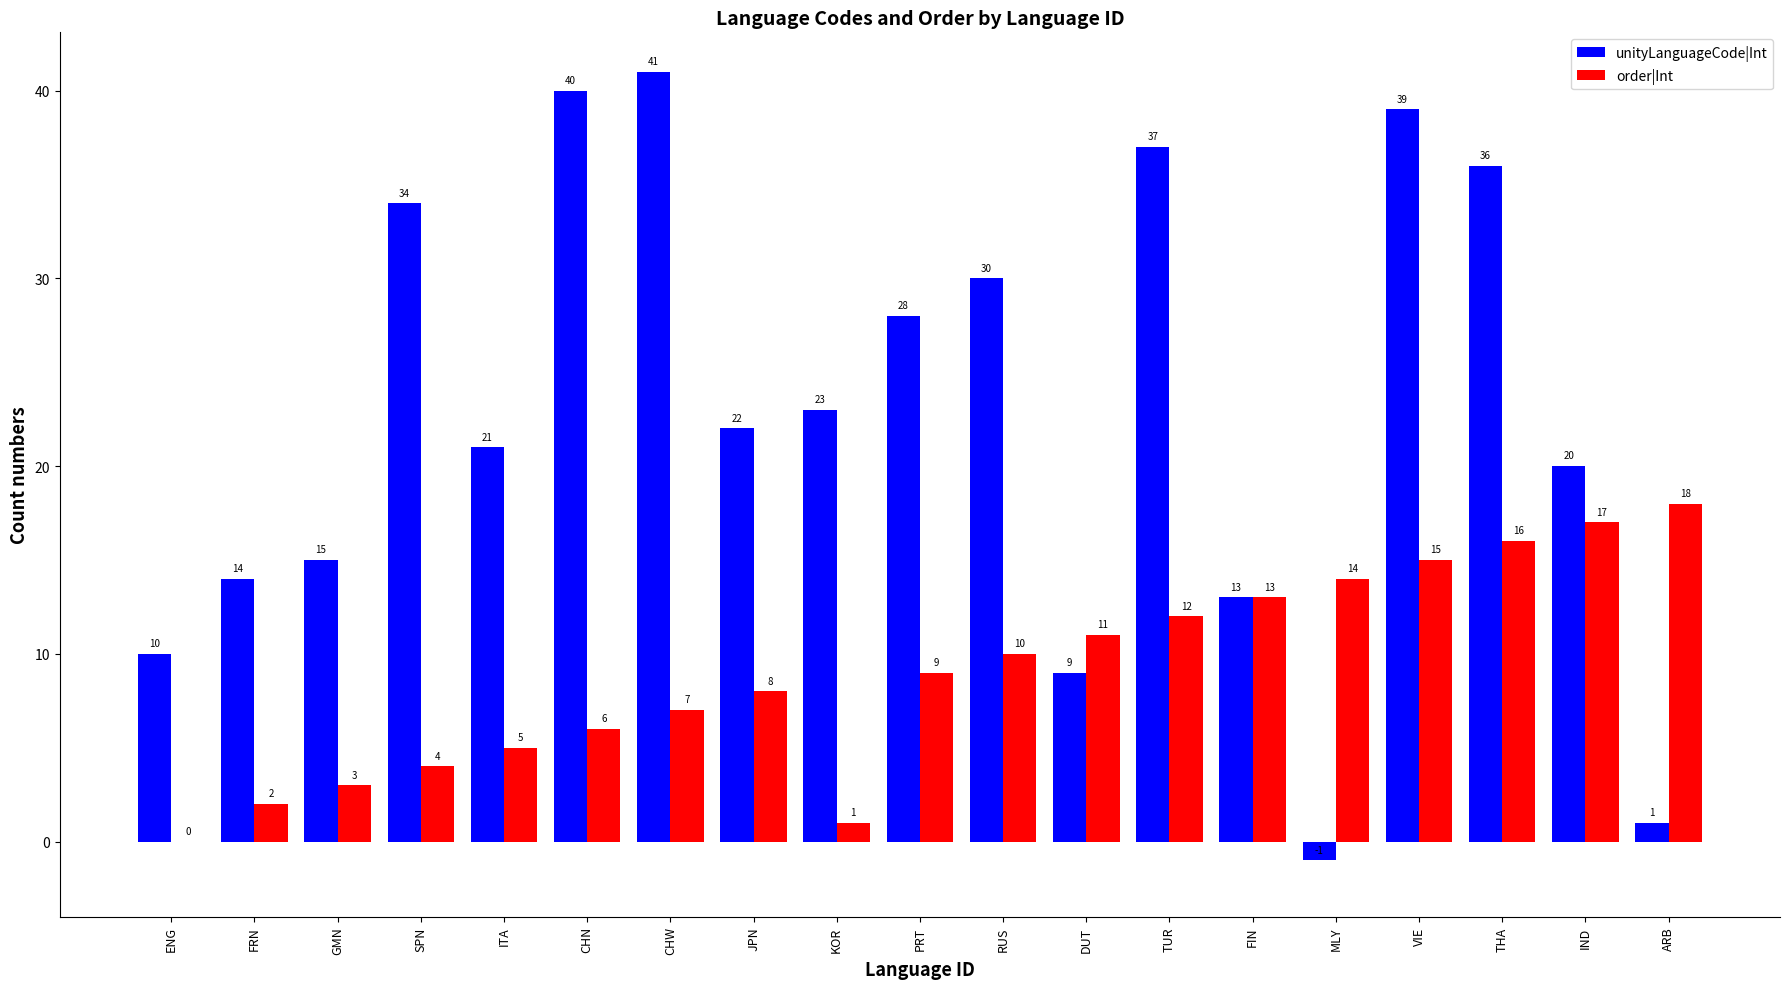

Does the chart contain stacked bars?

No